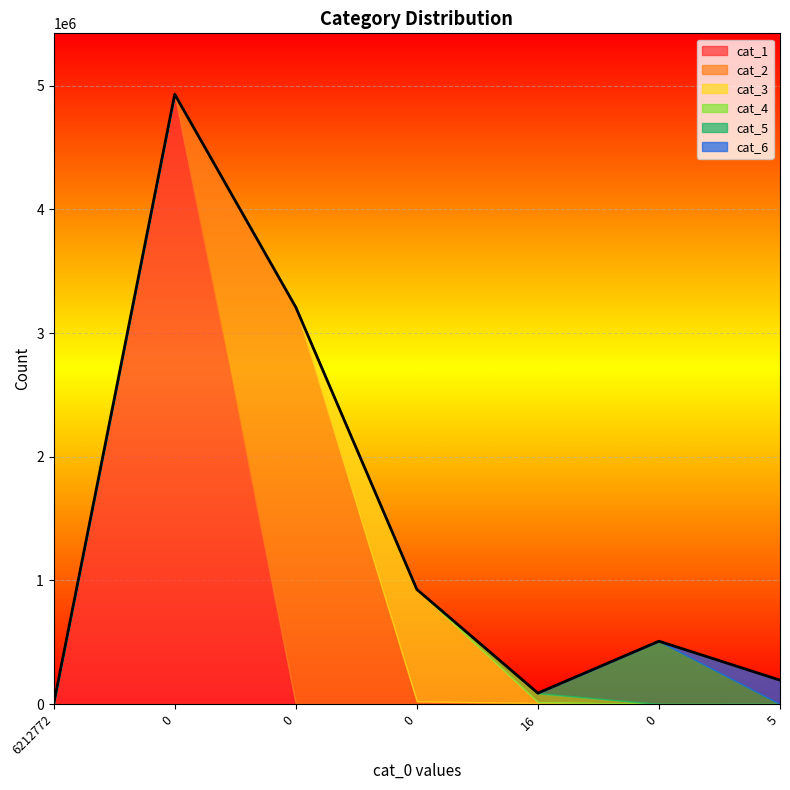

What are all the series names shown in the legend?

cat_1, cat_2, cat_3, cat_4, cat_5, cat_6